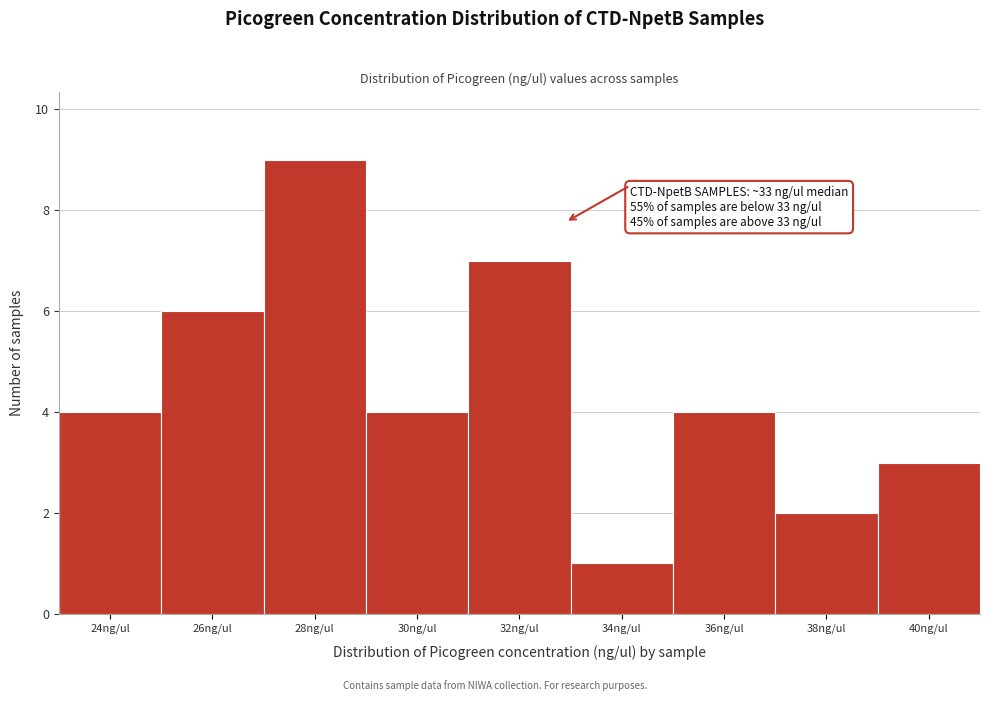

Reading right to left, what are all the values shown in this chart?

3	2	4	1	7	4	9	6	4